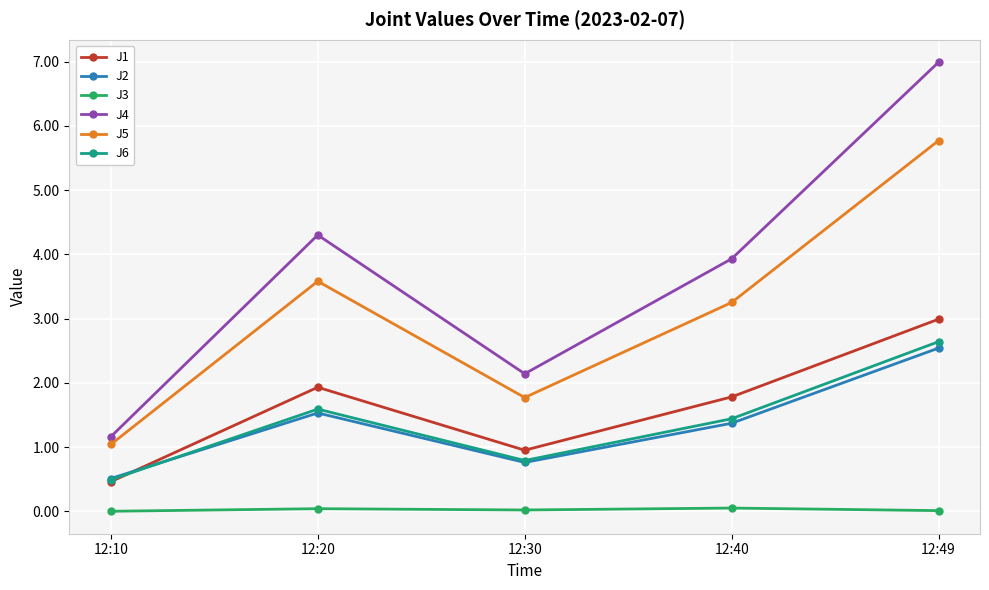

What is the difference between the J1 values at 12:40 and 12:49?

1.2